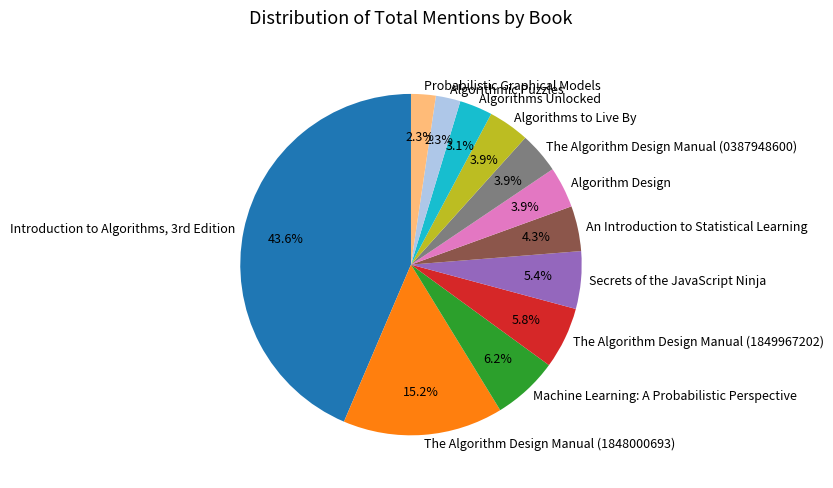

Do Probabilistic Graphical Models and Algorithmic Puzzles together represent more than half of the pie?

No